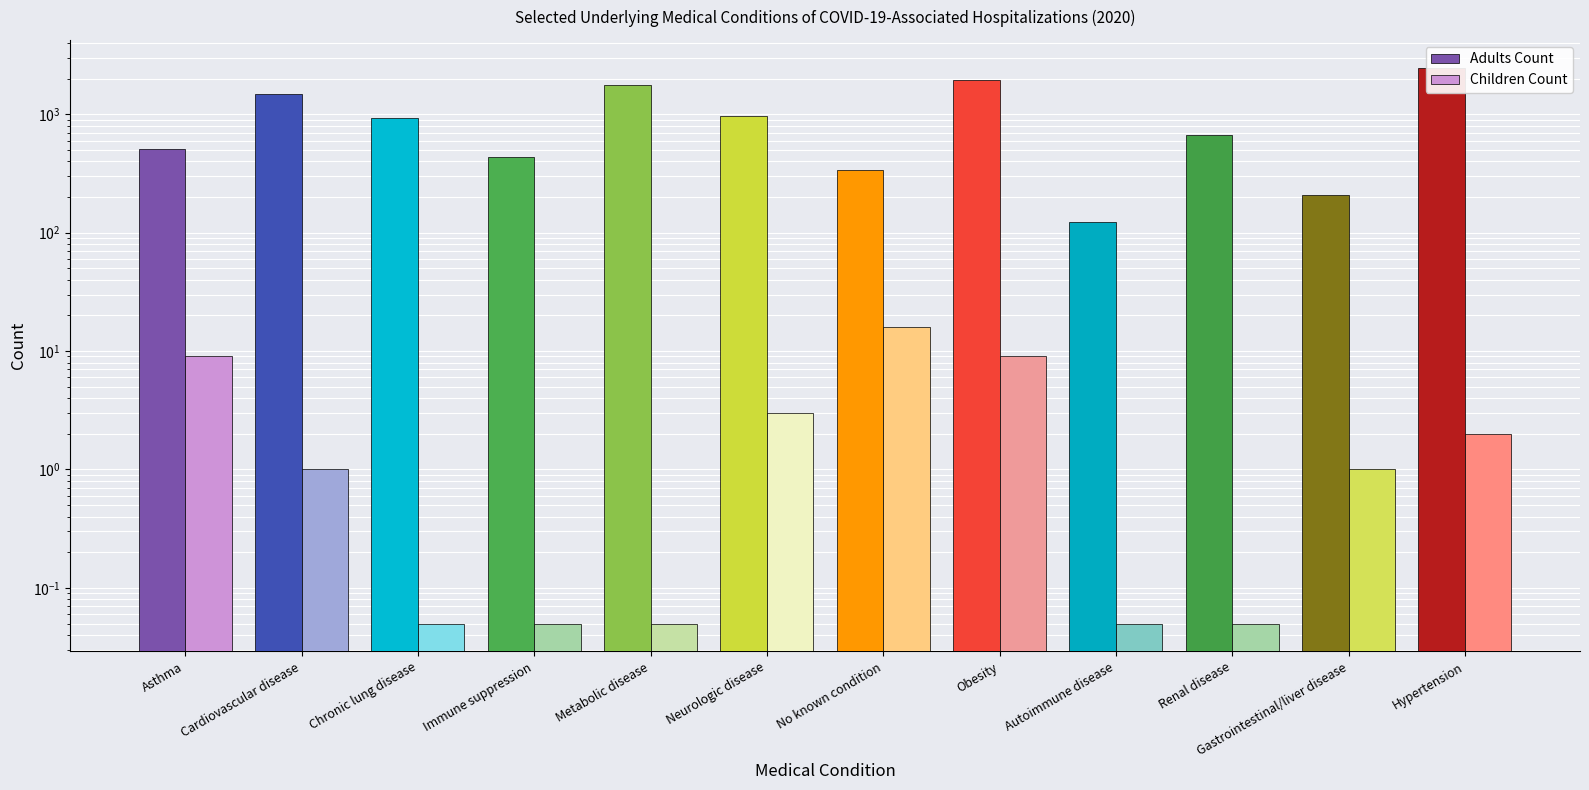

What is the difference between the second highest and second lowest values in the Adults Count series?

1727.0